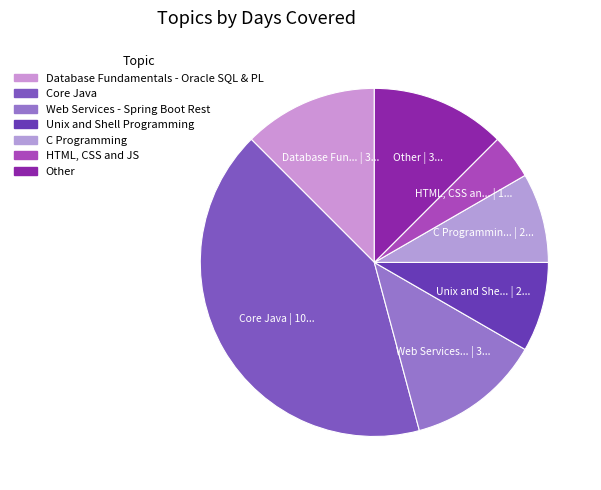

Is there a majority slice in this chart?

No